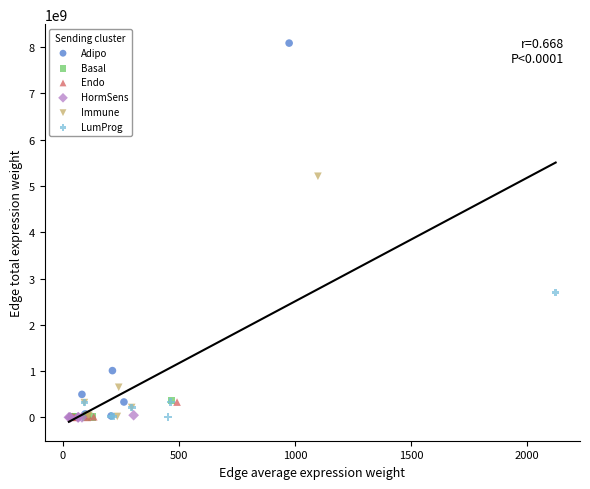

Which series contains the highest Y value?

Adipo